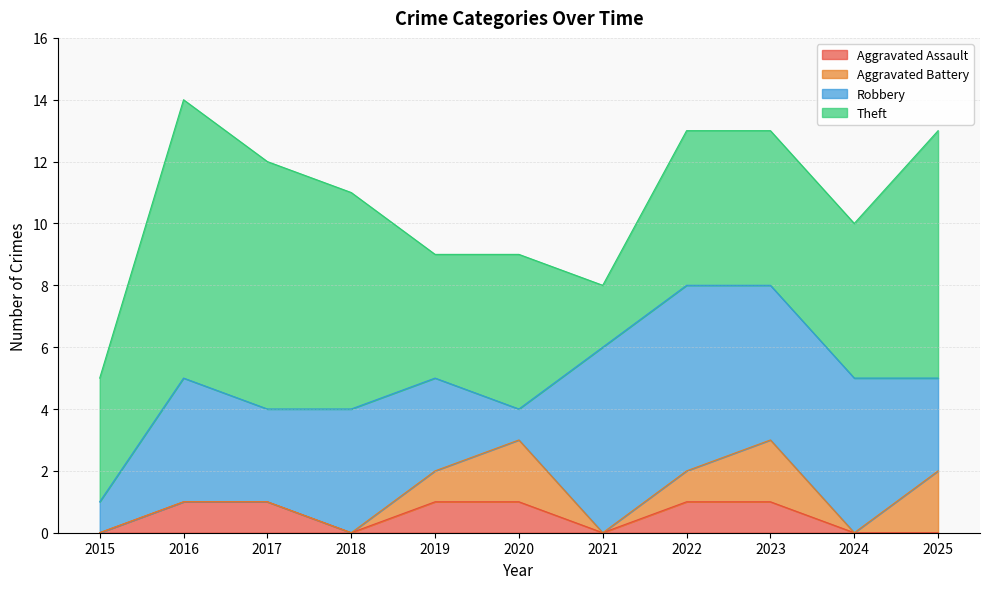

How many series are shown in this chart?

4